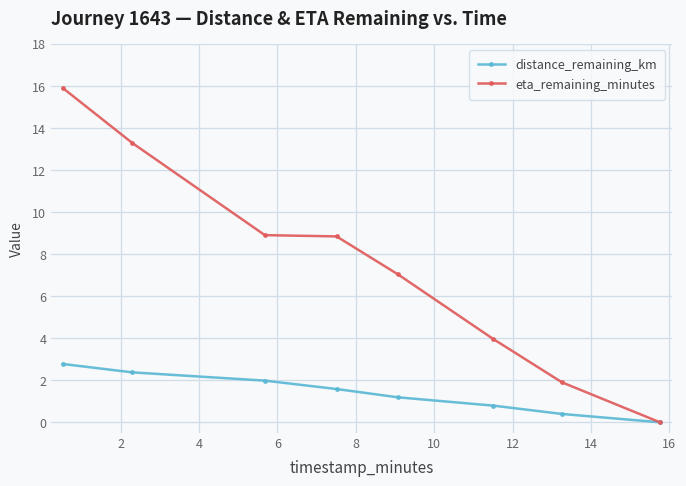

Which series has the largest total across all categories?

eta_remaining_minutes